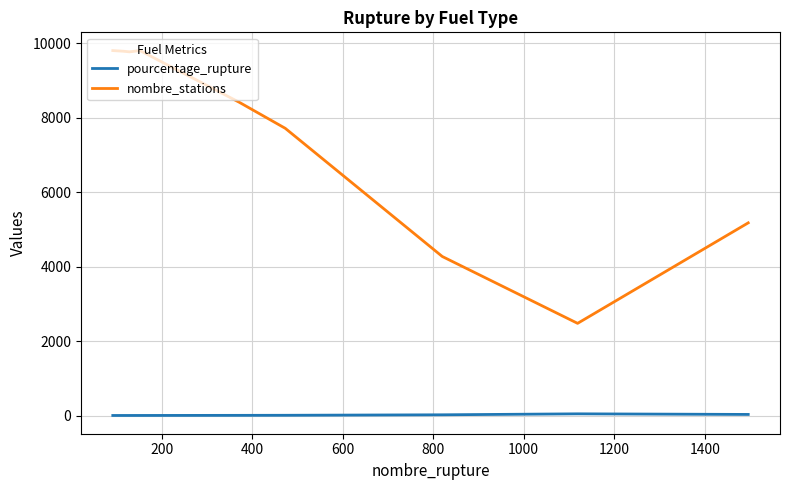

What is the sum of all pourcentage_rupture values?

108.8